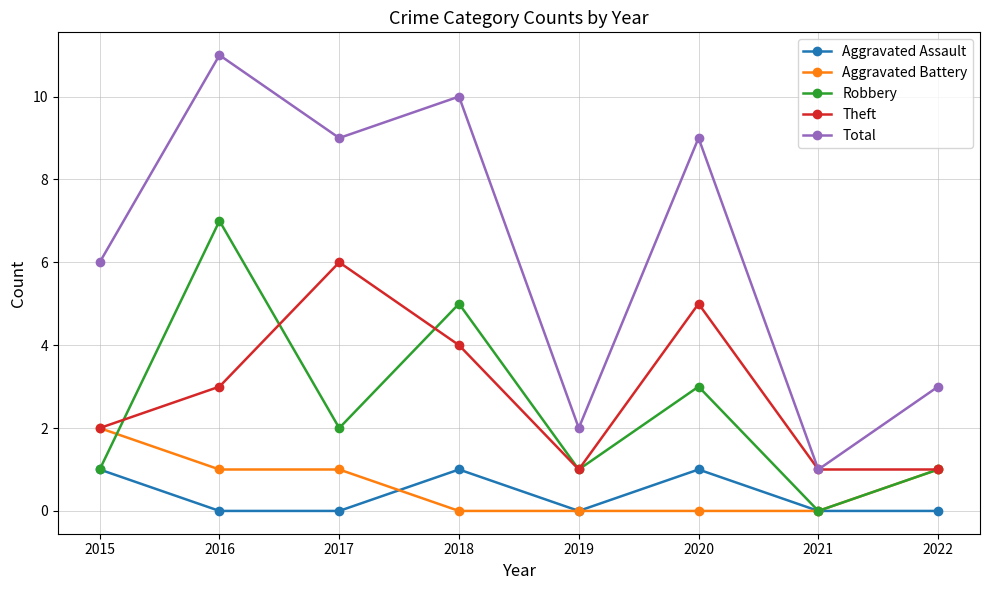

Rank the series at 2017 from highest to lowest value.

Total, Theft, Robbery, Aggravated Battery, Aggravated Assault